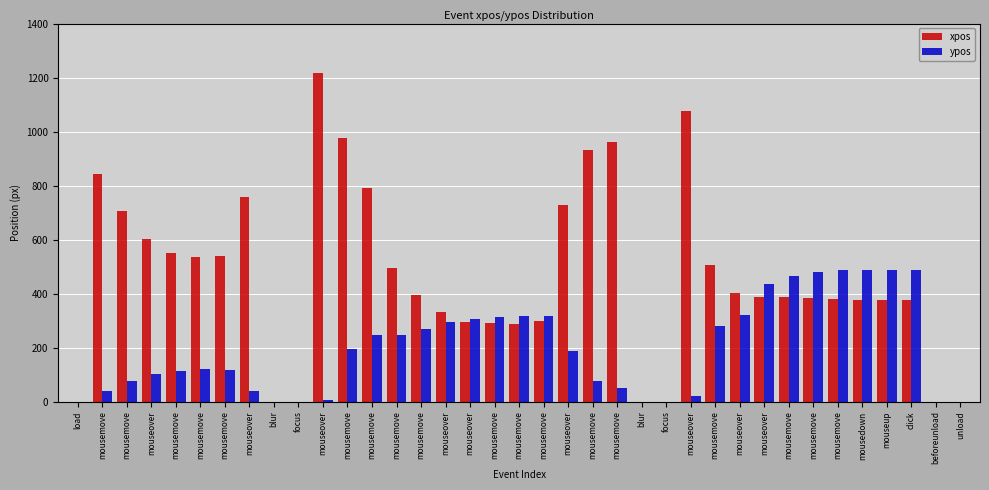

What is the label of the 33rd bar from the right?

mousemove